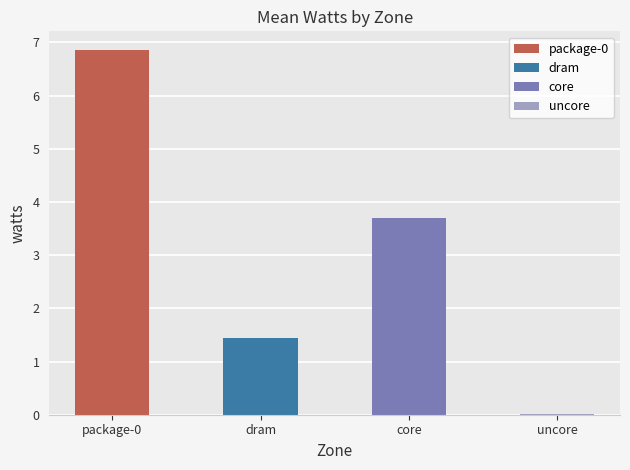

Which has a higher value, 4 or uncore?

4